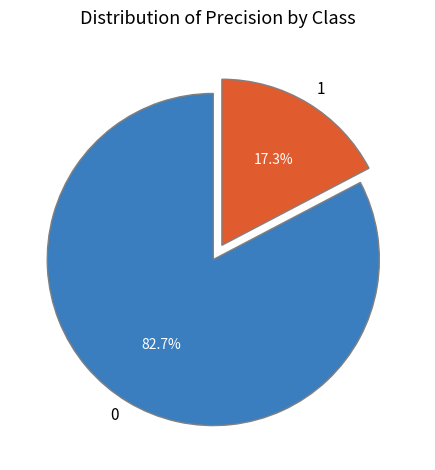

To the nearest percent, what percentage of the pie is 1?

17%